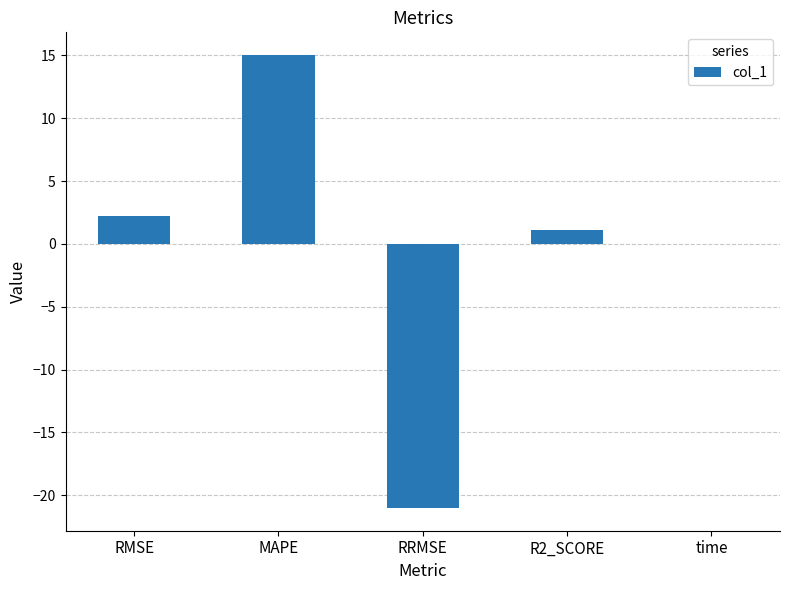

Read the value at RRMSE.

-21.0